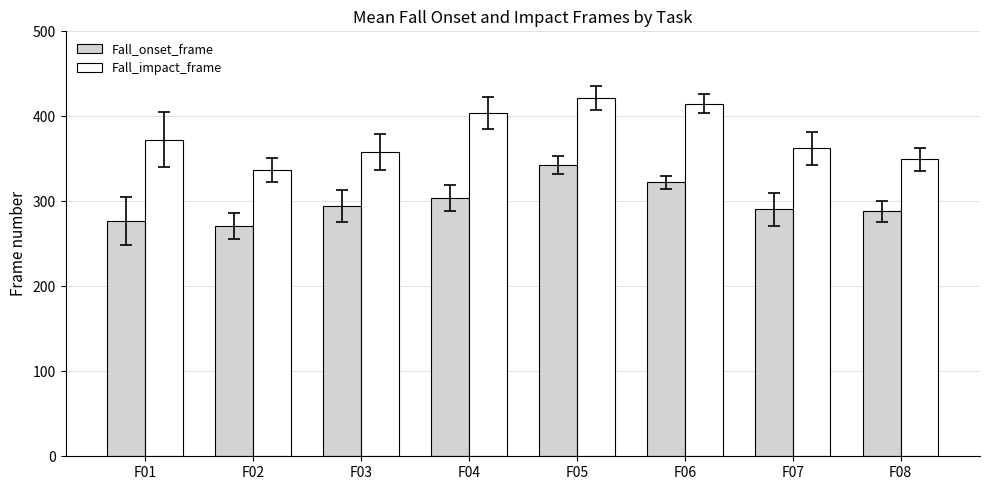

List the series in order of their overall mean, highest first.

Fall_impact_frame, Fall_onset_frame